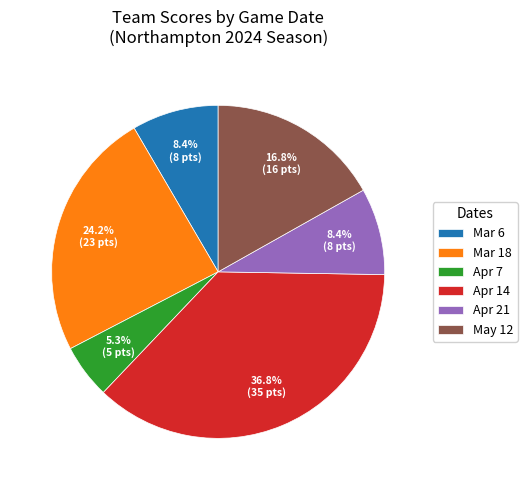

True or false: Apr 21 accounts for 8% of the total.

True